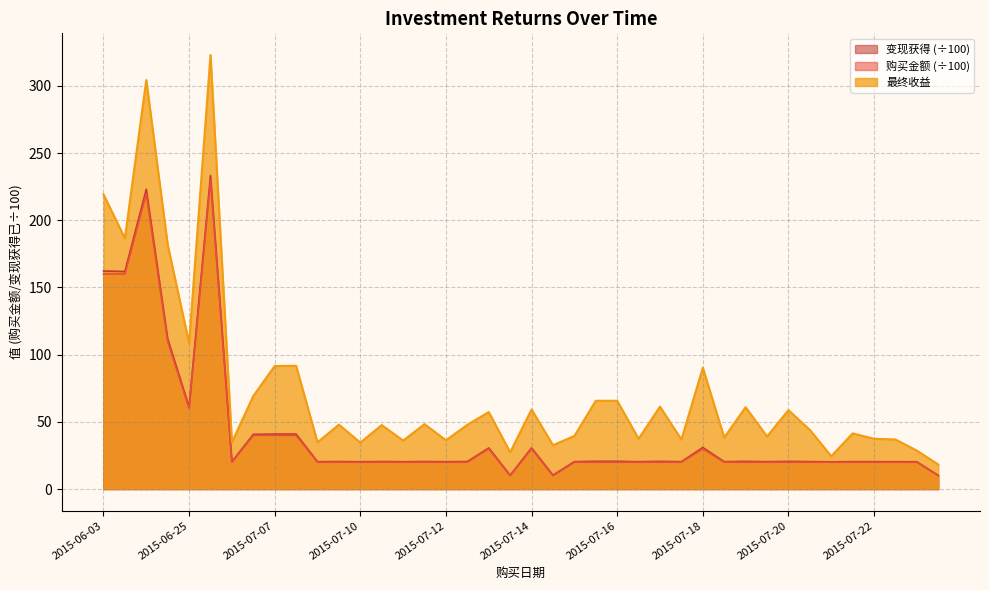

Reading left to right, list all the values displayed in this chart.

购买金额: 160.0	160.0	220.0	110.0	60.0	230.0	20.0	40.0	40.0	40.0	20.0	20.0	20.0	20.0	20.0	20.0	20.0	20.0	30.0	10.0	30.0	10.0	20.0	20.0	20.0	20.0	20.0	20.0	30.0	20.0	20.0	20.0	20.0	20.0	20.0	20.0	20.0	20.0	20.0	10.0
最终收益: 219.2	186.6	304.3	181.8	108.5	322.9	34.8	69.2	91.6	91.7	34.8	47.9	34.6	47.6	36.1	48.3	36.3	47.8	57.3	27.4	59.2	32.7	39.5	65.7	65.7	37.4	61.3	36.9	90.3	38.4	60.9	39.1	58.7	44.0	24.4	41.4	37.4	36.9	28.6	18.2
变现获得: 162.2	161.9	223.0	111.8	61.1	233.2	20.3	40.7	40.9	40.9	20.3	20.5	20.3	20.5	20.4	20.5	20.4	20.5	30.6	10.3	30.6	10.3	20.4	20.7	20.7	20.4	20.6	20.4	30.9	20.4	20.6	20.4	20.6	20.4	20.2	20.4	20.4	20.4	20.3	10.2